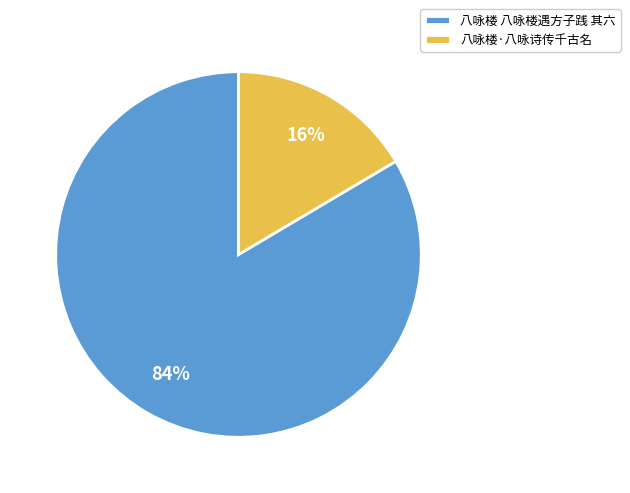

How many segments does this pie chart have?

2